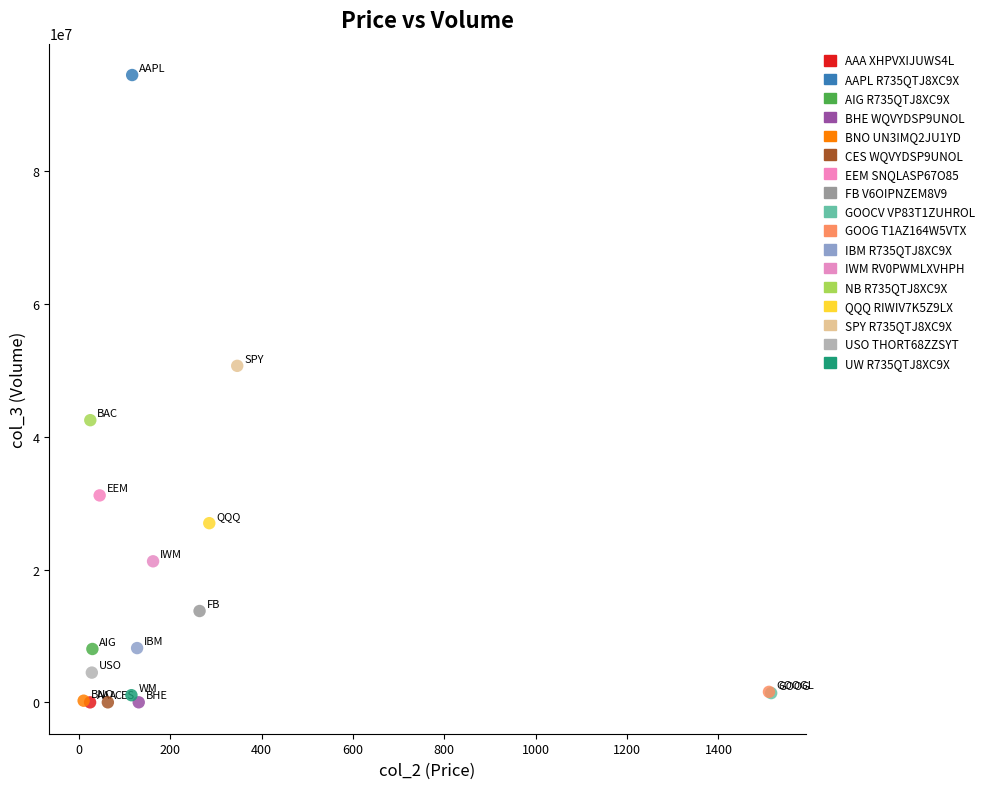

What are all the series names shown in the legend?

AAA XHPVXIJUWS4L, AAPL R735QTJ8XC9X, AIG R735QTJ8XC9X, BHE WQVYDSP9UNOL, BNO UN3IMQ2JU1YD, CES WQVYDSP9UNOL, EEM SNQLASP67O85, FB V6OIPNZEM8V9, GOOCV VP83T1ZUHROL, GOOG T1AZ164W5VTX, IBM R735QTJ8XC9X, IWM RV0PWMLXVHPH, NB R735QTJ8XC9X, QQQ RIWIV7K5Z9LX, SPY R735QTJ8XC9X, USO THORT68ZZSYT, UW R735QTJ8XC9X